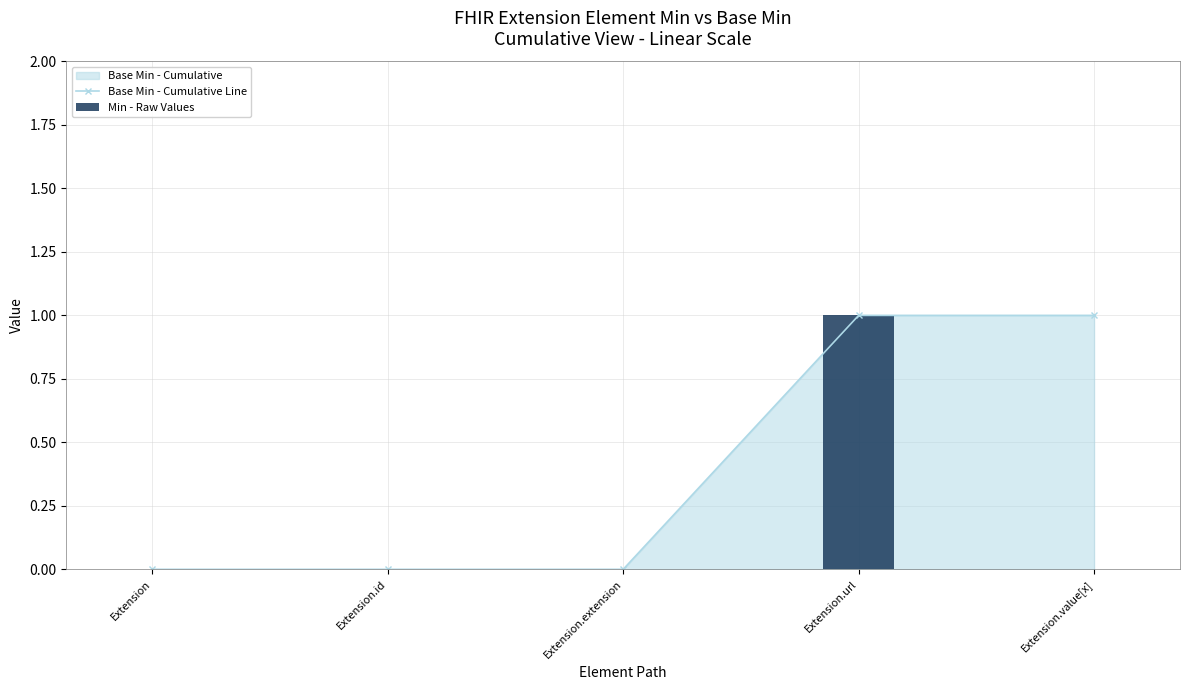

How many Min - Raw Values values are between 0 and 1?

5